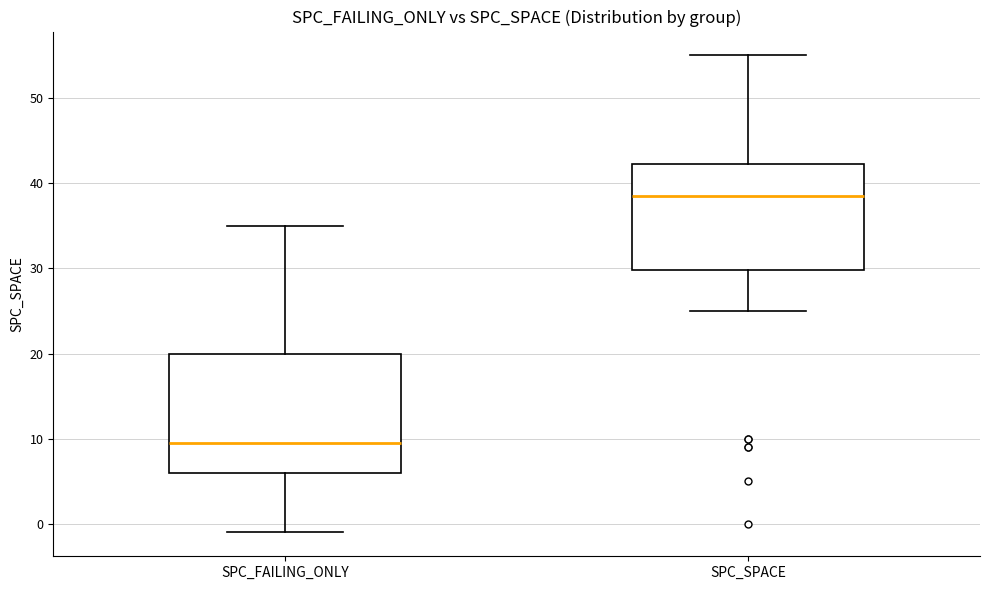

Reading left to right, read every box against the y-axis: the position of its median line, the range the box covers, and the ends of its whiskers. The values are not printed on the chart, so give them approximately, as read against the axis.

SPC_FAILING_ONLY: median 10, box 6 to 20, whiskers -1 to 35
SPC_SPACE: median 39, box 30 to 42, whiskers 25 to 55